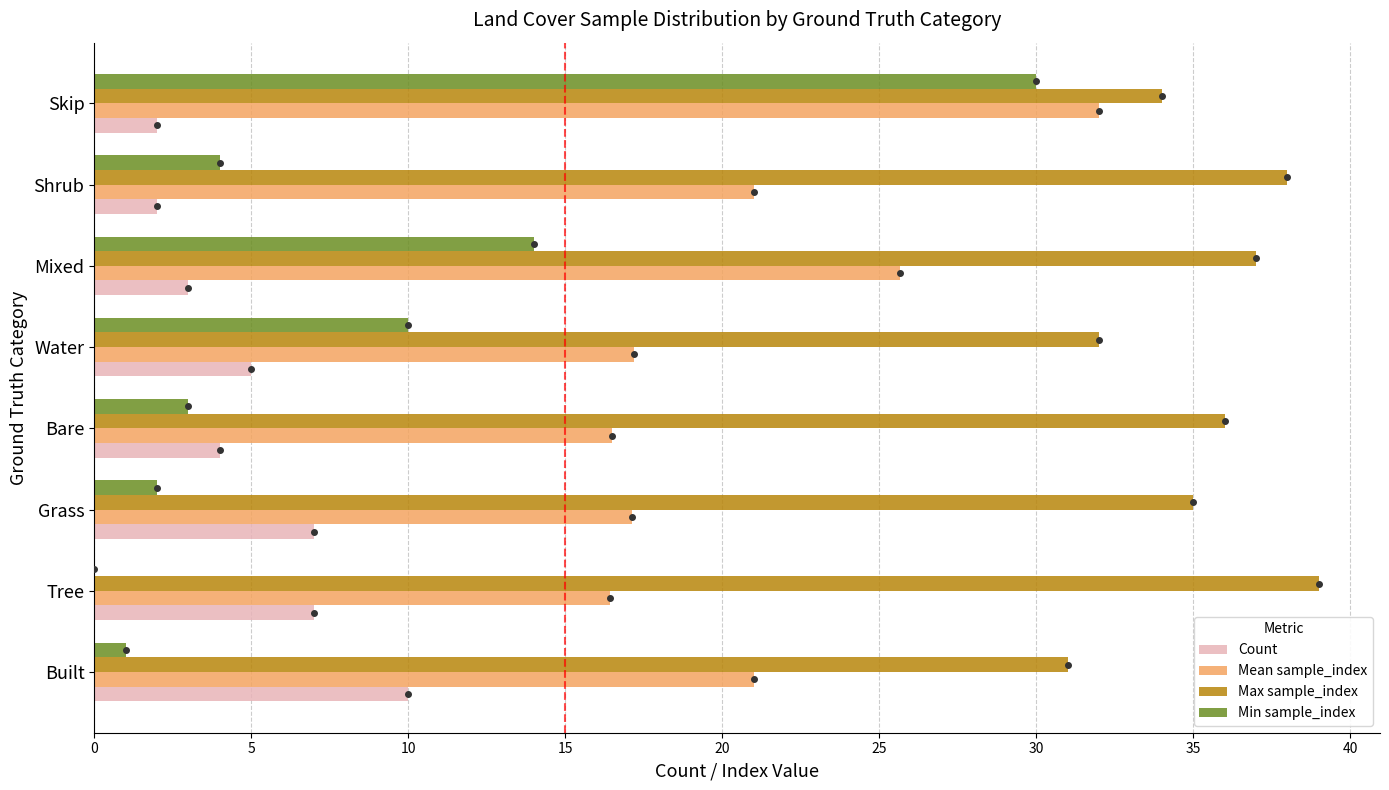

What is the maximum value for Mean sample_index?

32.0